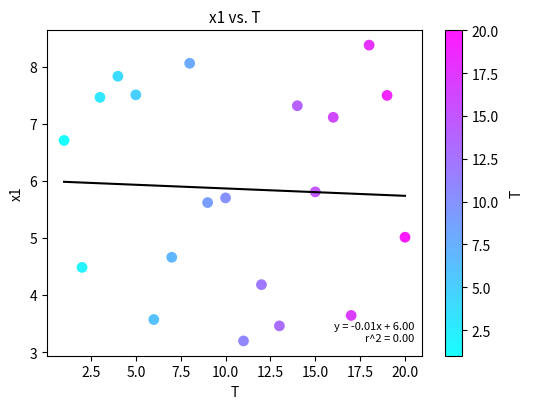

What is the range of Y values (max minus min)?

5.2